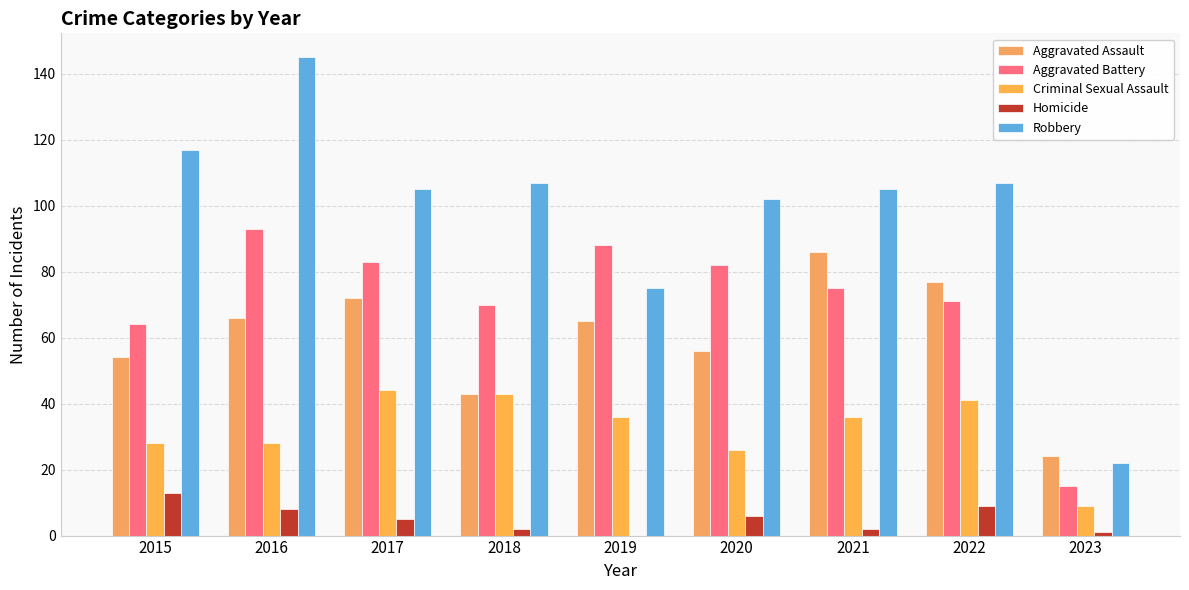

What is the total value across all series at 2021?

304